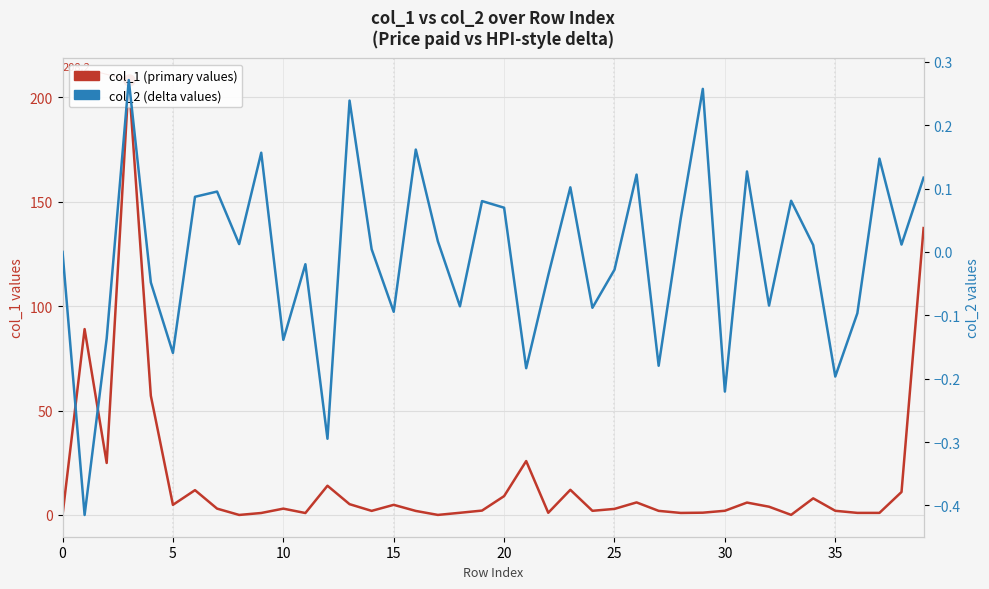

List the series in order of their overall mean, lowest first.

col_2 (secondary axis), col_1 (primary axis)